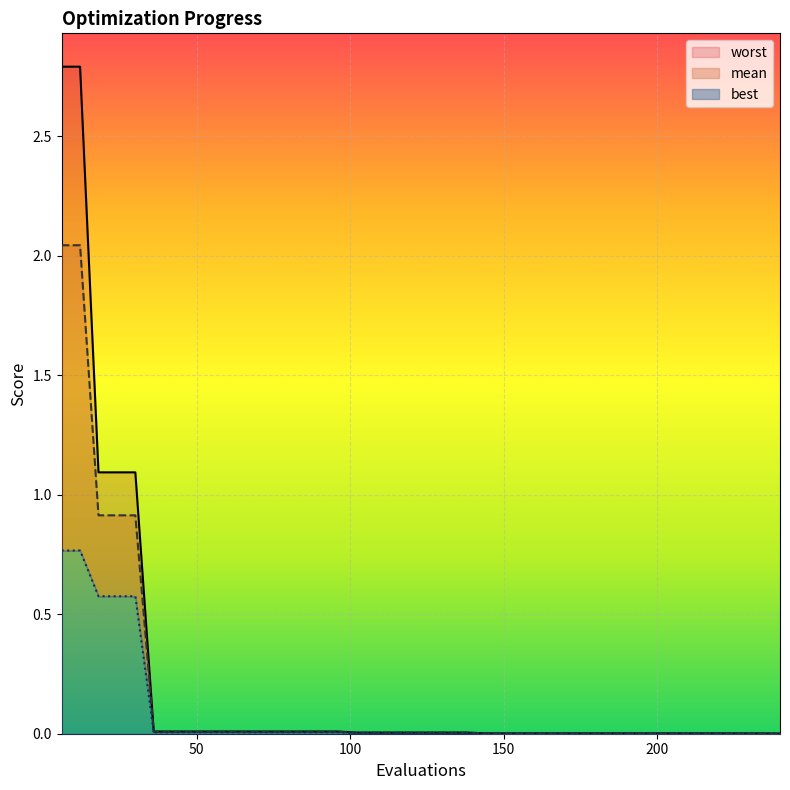

What is the difference between the second highest and second lowest values in the worst series?

2.8